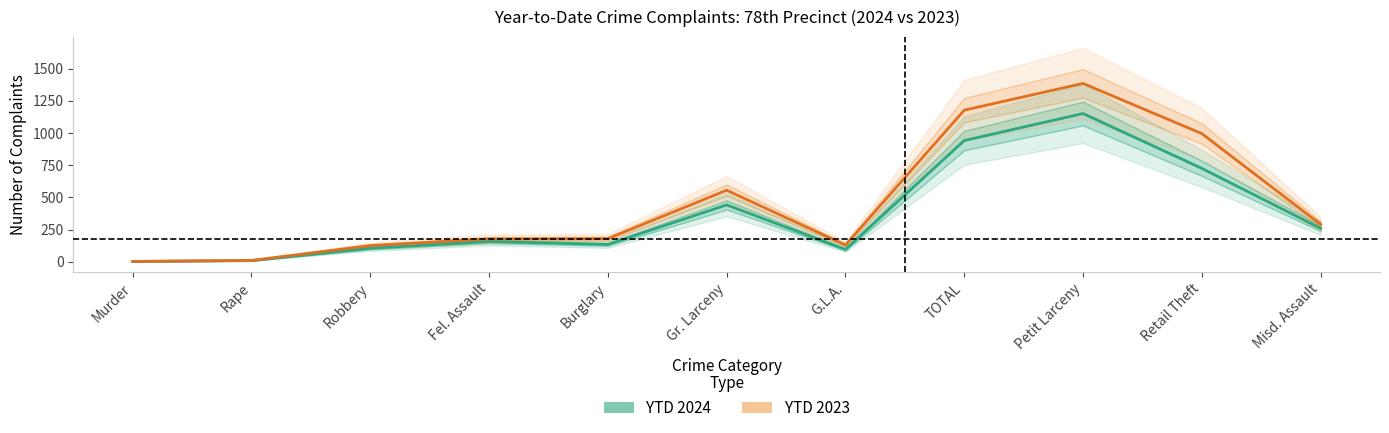

What is the label of the 3rd point from the left?

Robbery